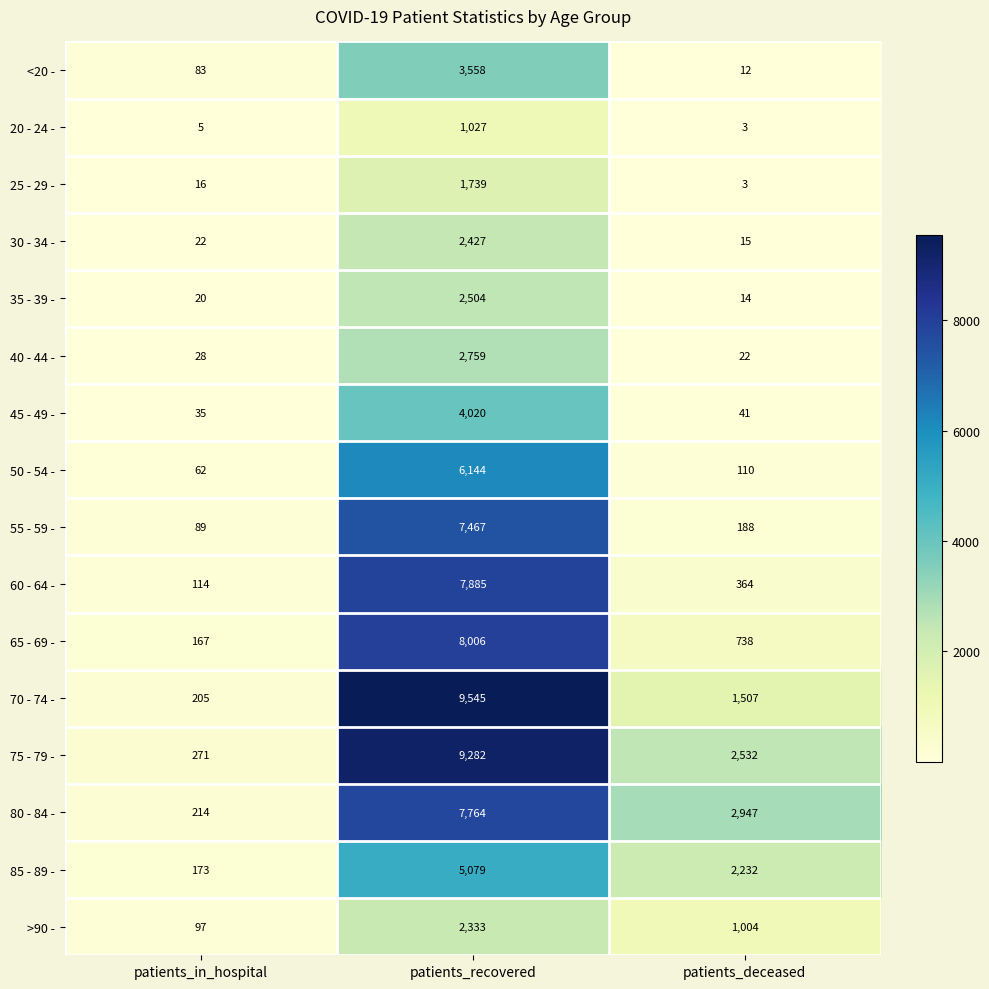

Is it true that 55 - 59 - equals 188 at patients_deceased?

True